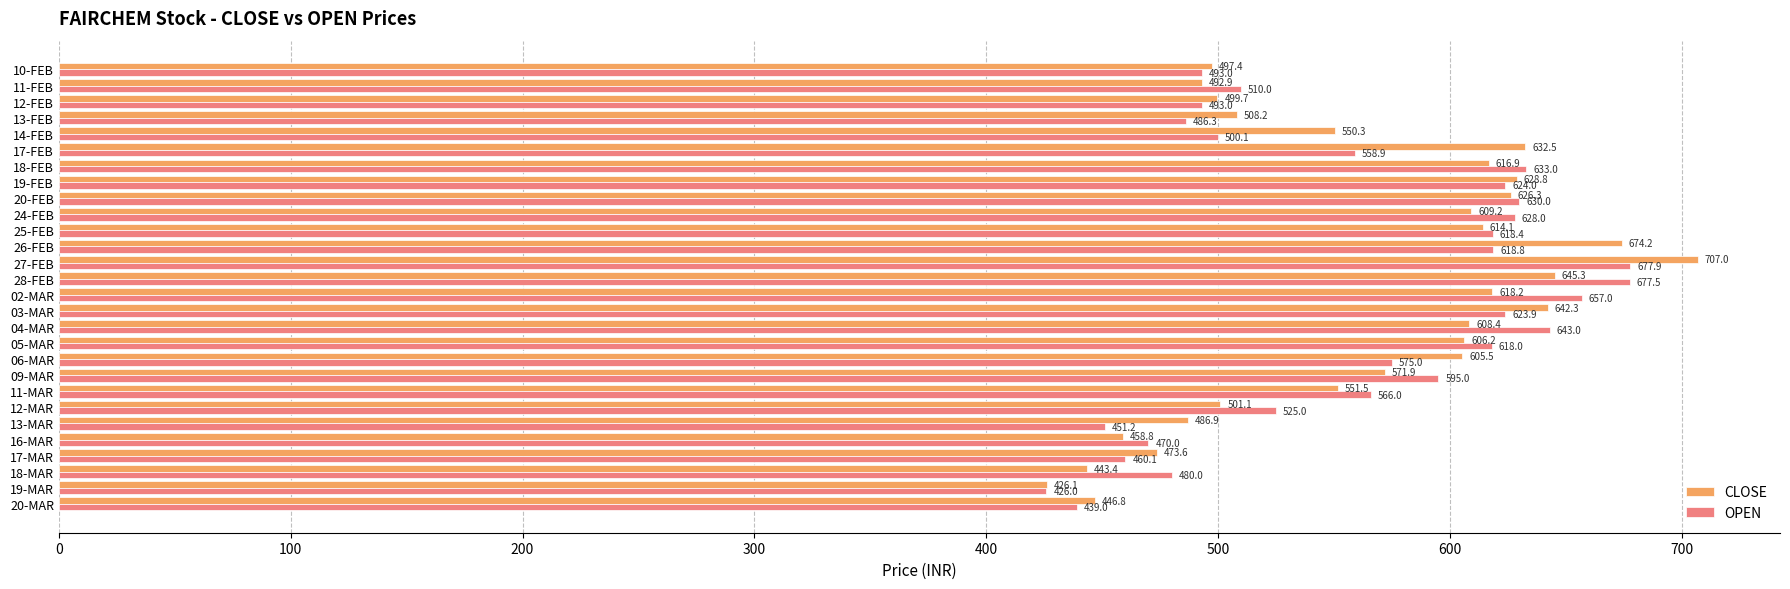

List the series in order of their peak value, lowest first.

OPEN, CLOSE